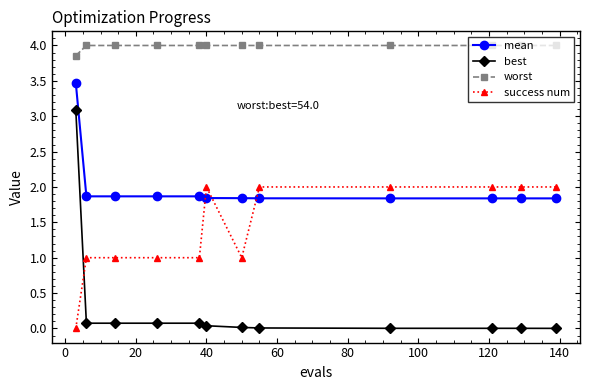

How many lines are shown in the chart?

4